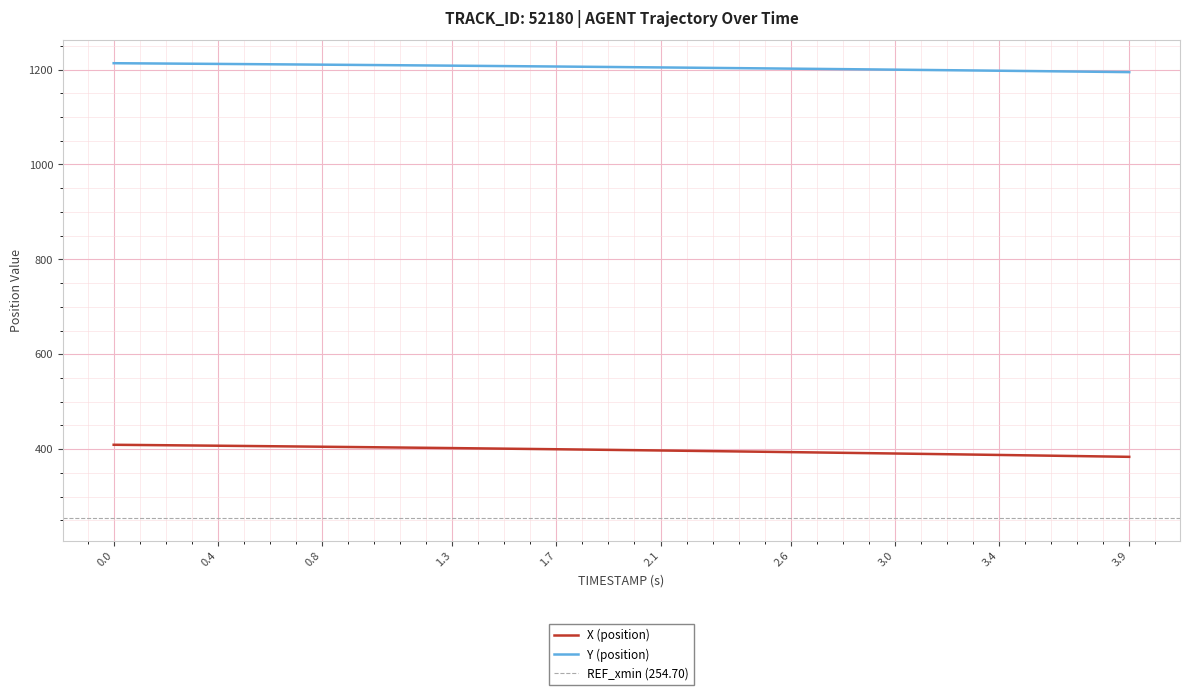

True or false: X (position) and Y (position) intersect in this chart.

False